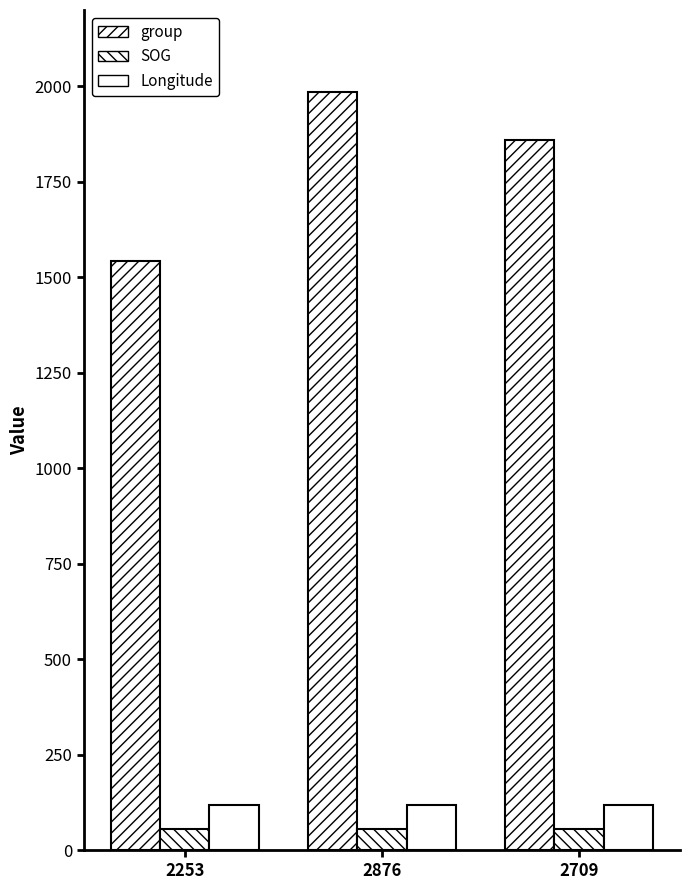

Count the number of categories in the chart.

3